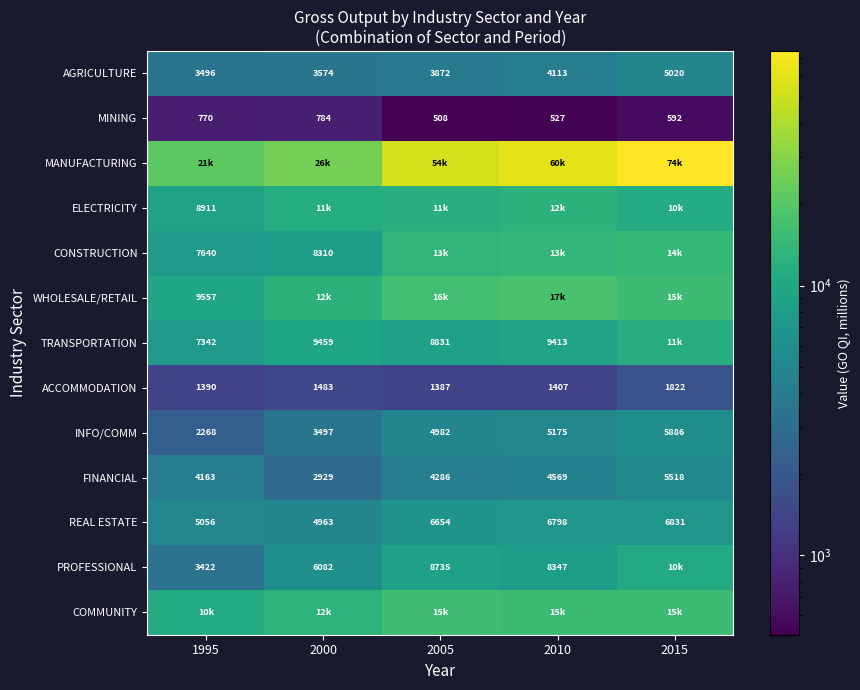

Which category has the highest value in the INFO/COMM series?

2015